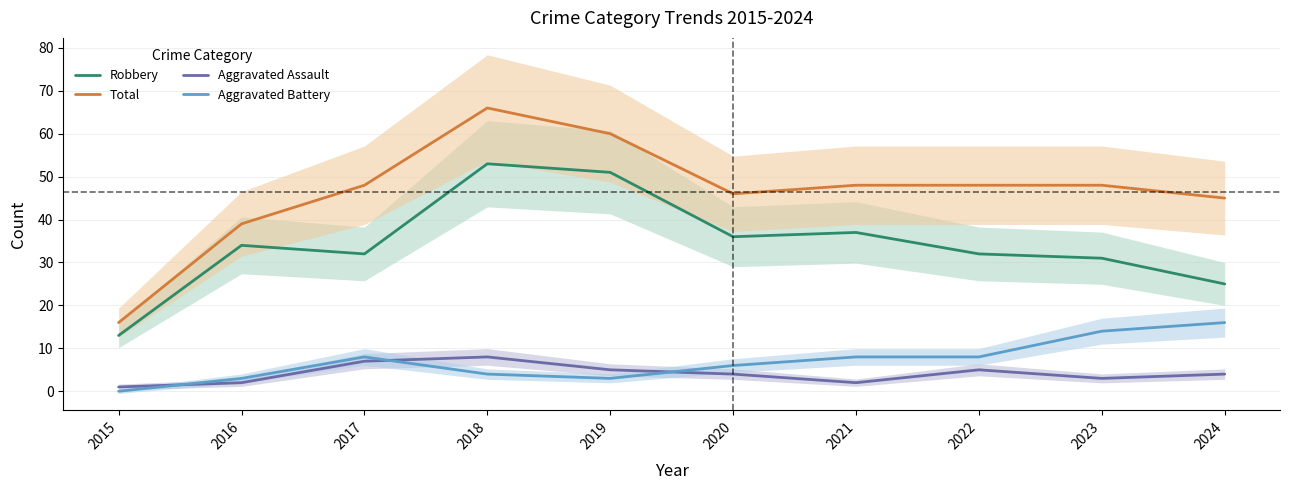

Which series has the largest range (max minus min)?

Total